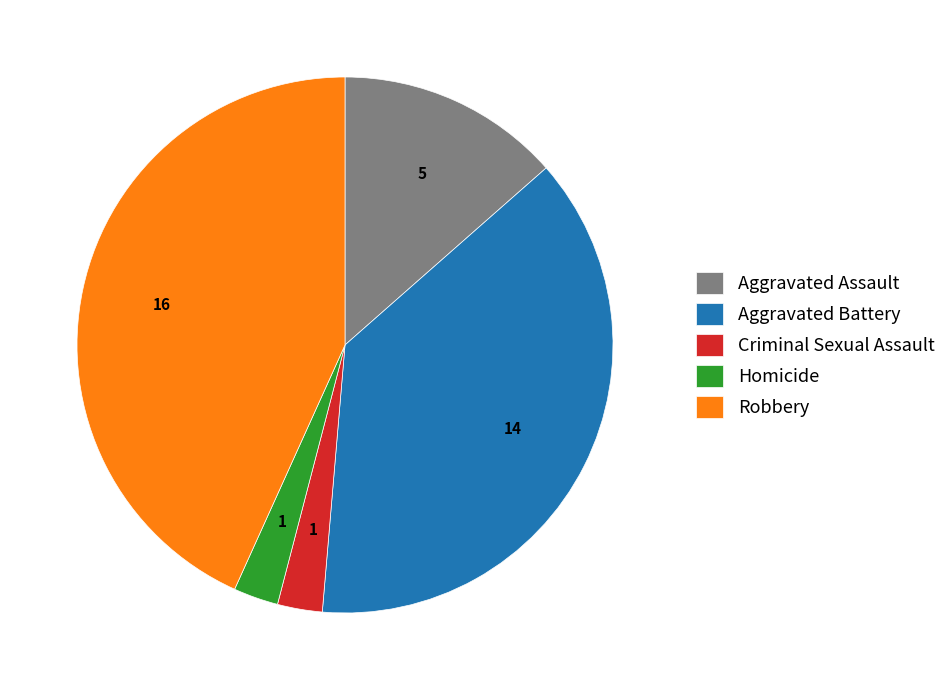

True or false: Aggravated Assault accounts for 14% of the total.

True